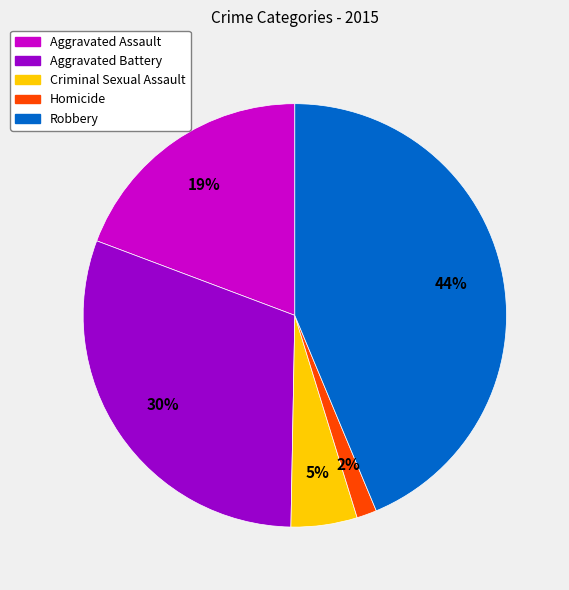

What percentage is the Criminal Sexual Assault slice, to the nearest percent?

5%